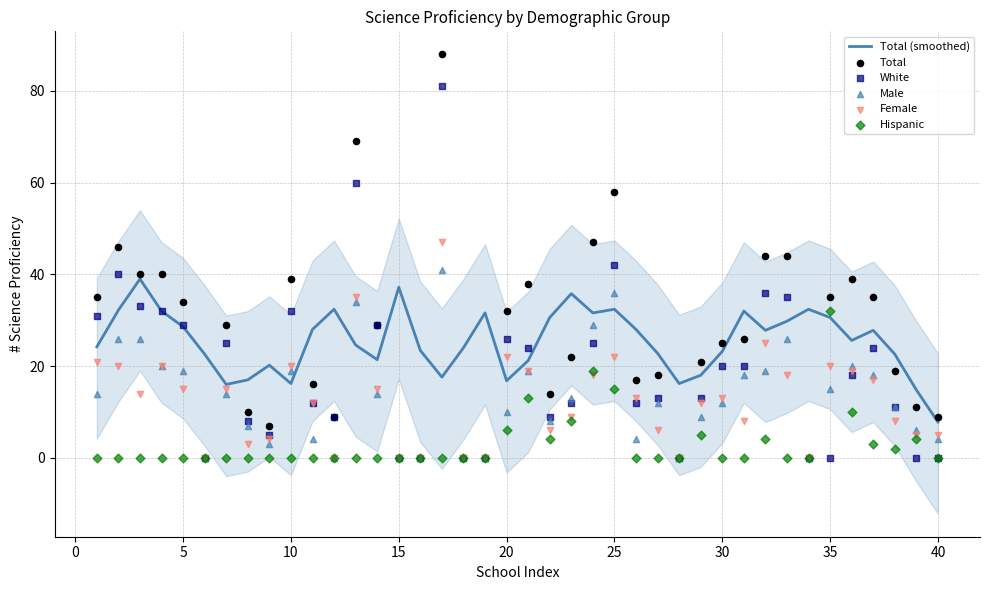

What are all the series names shown in the legend?

Total (smoothed), Total, White, Male, Female, Hispanic